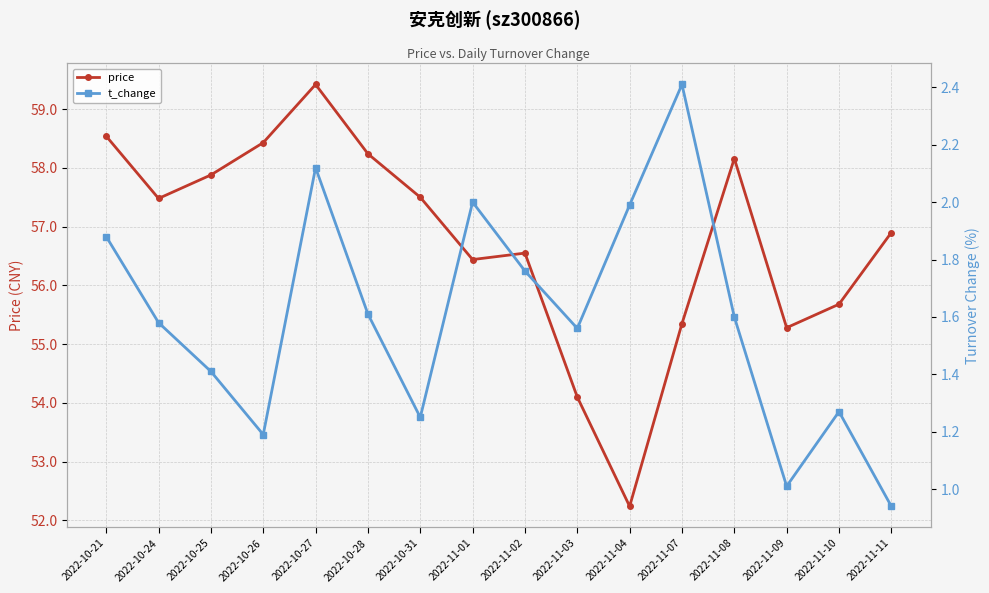

The value of price at 2022-10-27 is 59.4. True or false?

True